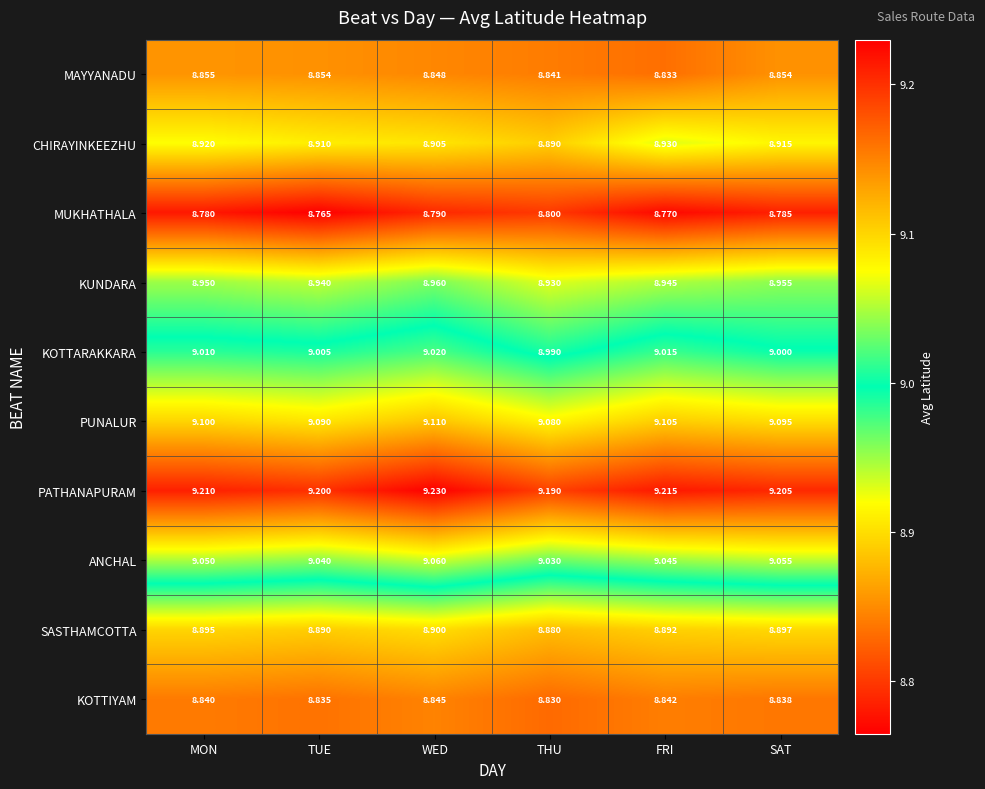

Between MON and TUE, which series saw the biggest shift?

MUKHATHALA